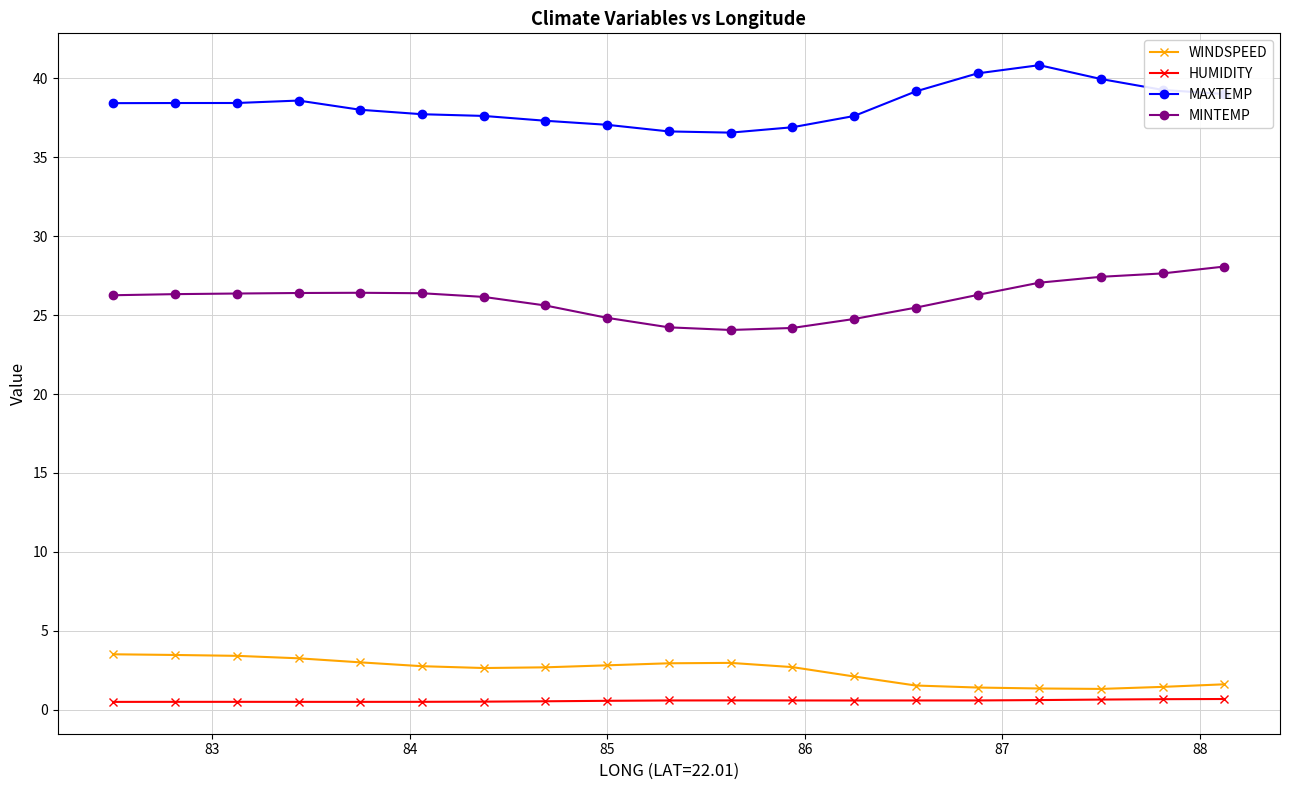

Is this an area chart (filled region under the line)?

No